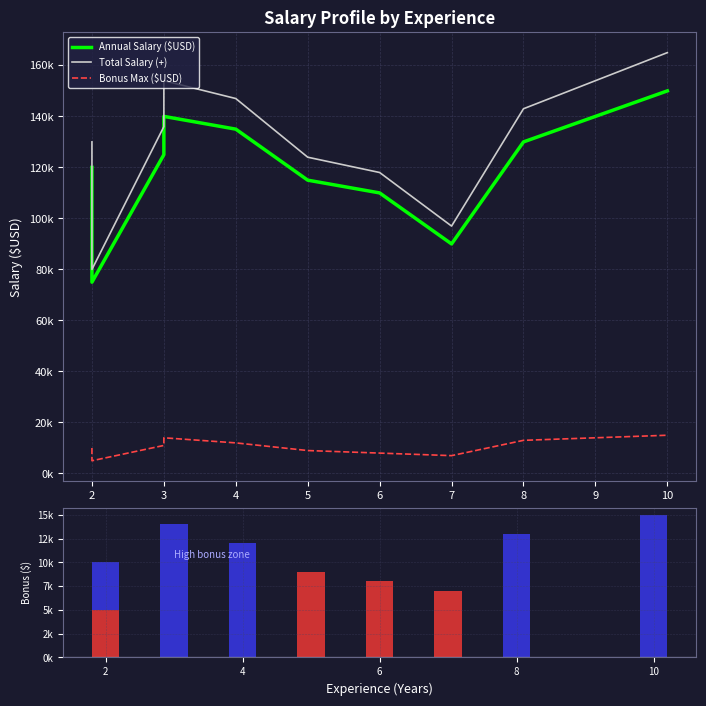

Rank the series by their maximum value, from highest to lowest.

Total Salary (+), Annual Salary ($USD), Bonus Max ($USD)